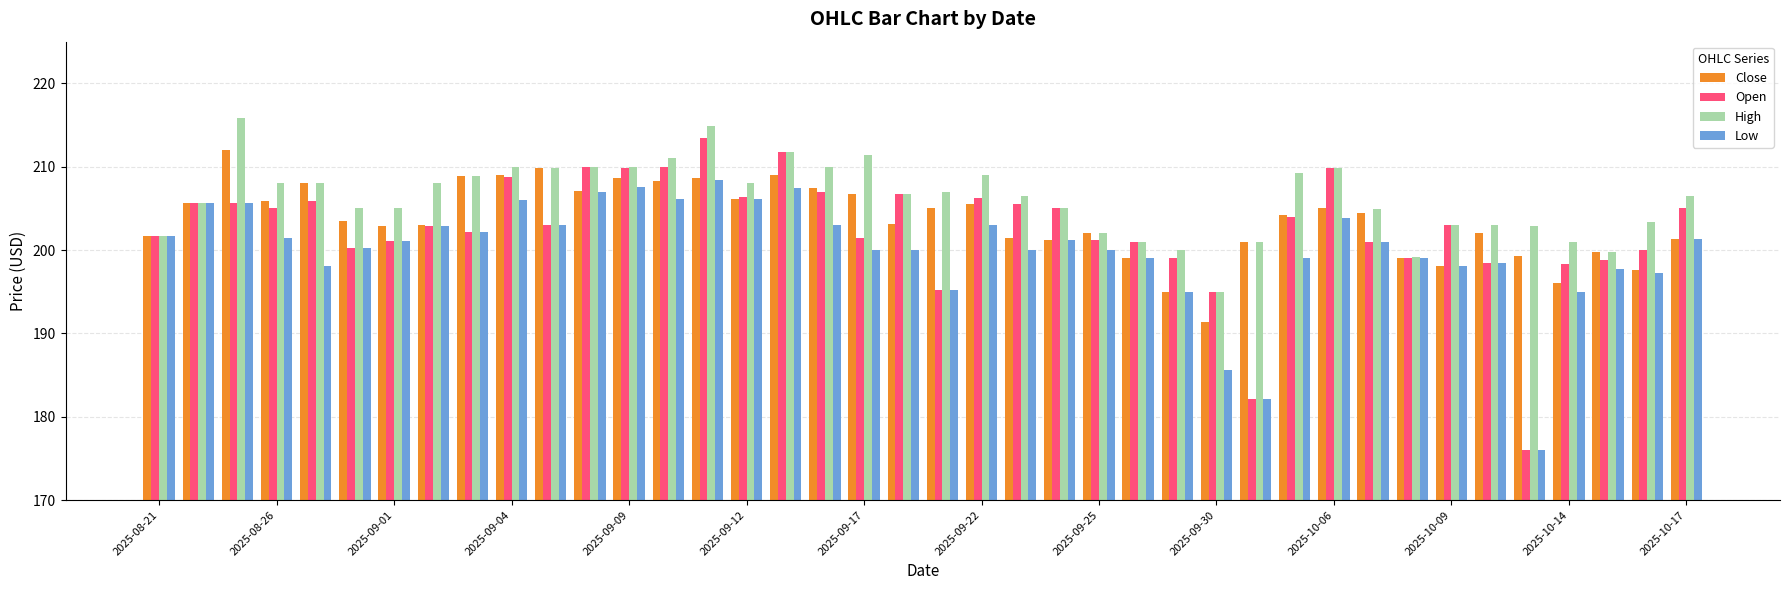

How many bars are there in each group?

4